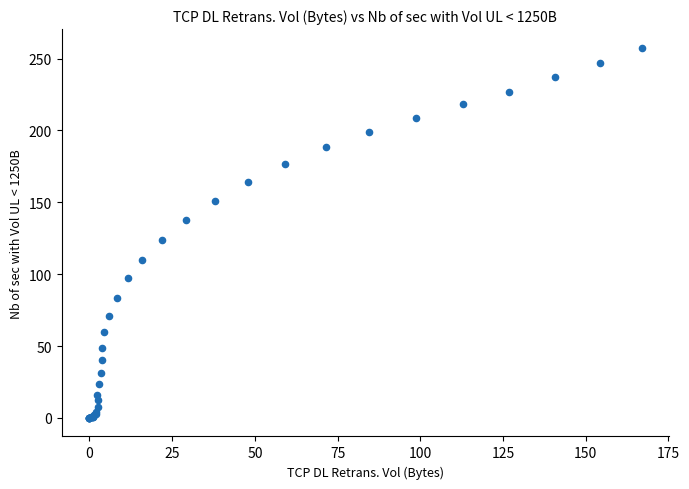

What Y value in the scatter plot is closest to 128?

123.5